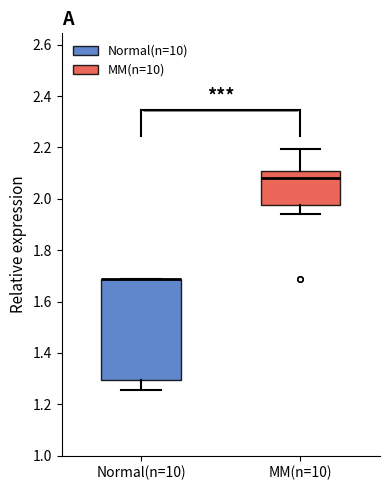

Reading left to right, read every box against the y-axis: the position of its median line, the range the box covers, and the ends of its whiskers. The values are not printed on the chart, so give them approximately, as read against the axis.

Normal(n=10): median 1.68 (drawn on the box's upper edge), box 1.30 to 1.68, whiskers 1.26 to 1.68
MM(n=10): median 2.08, box 1.98 to 2.10, whiskers 1.94 to 2.20